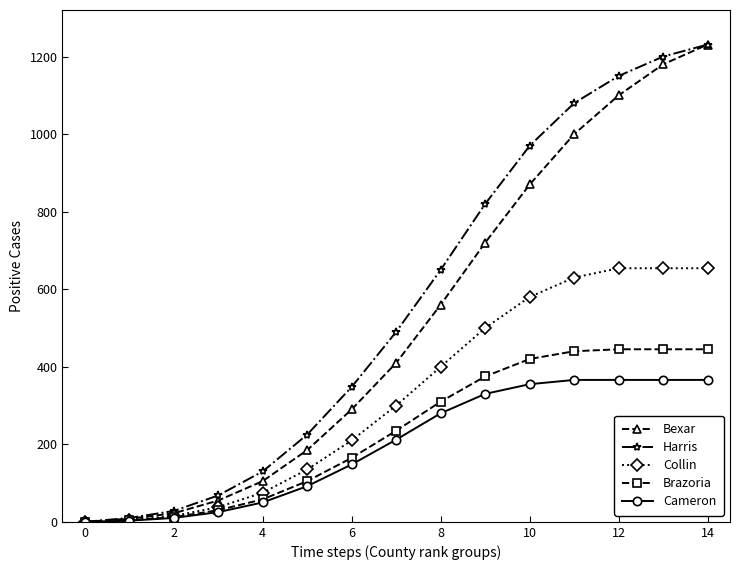

True or false: Bexar has more than 1 points higher than both neighbors.

False